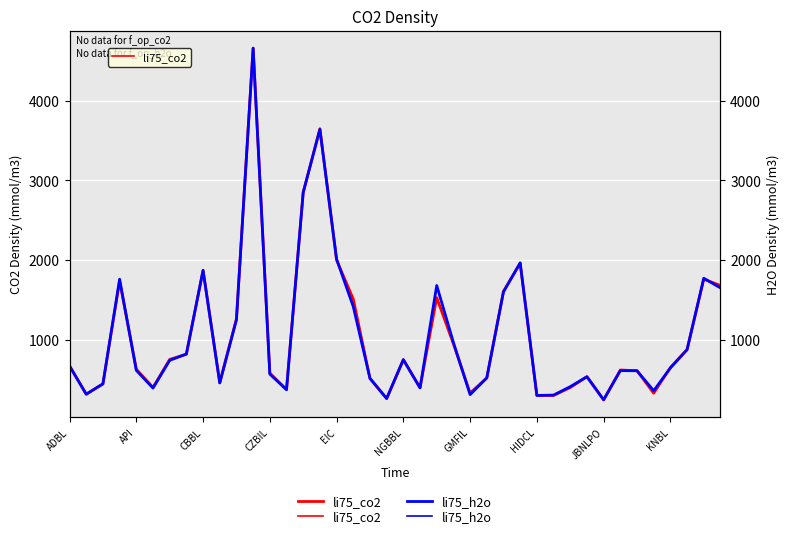

What is the spread (max minus min) of values at KNBL?

5